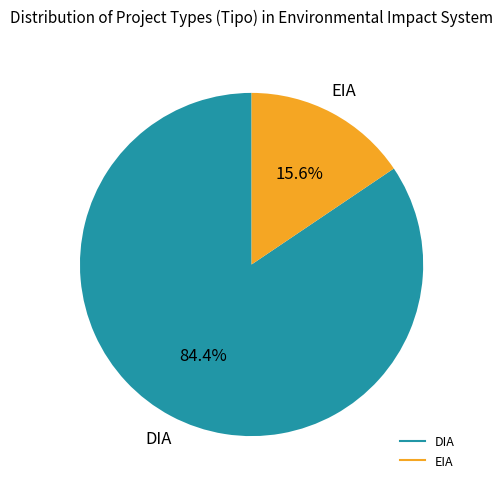

Is there a majority slice in this chart?

Yes